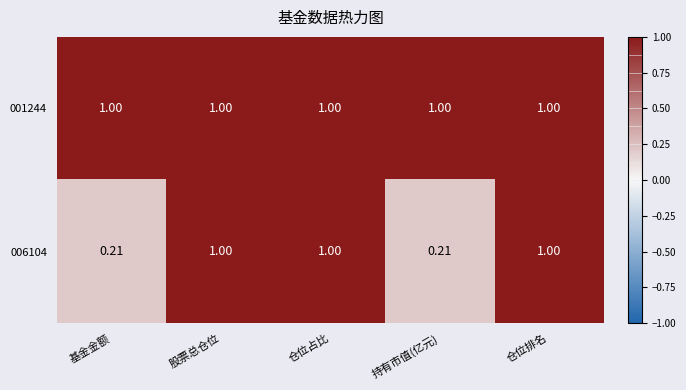

What is the minimum value shown in the chart?

0.2